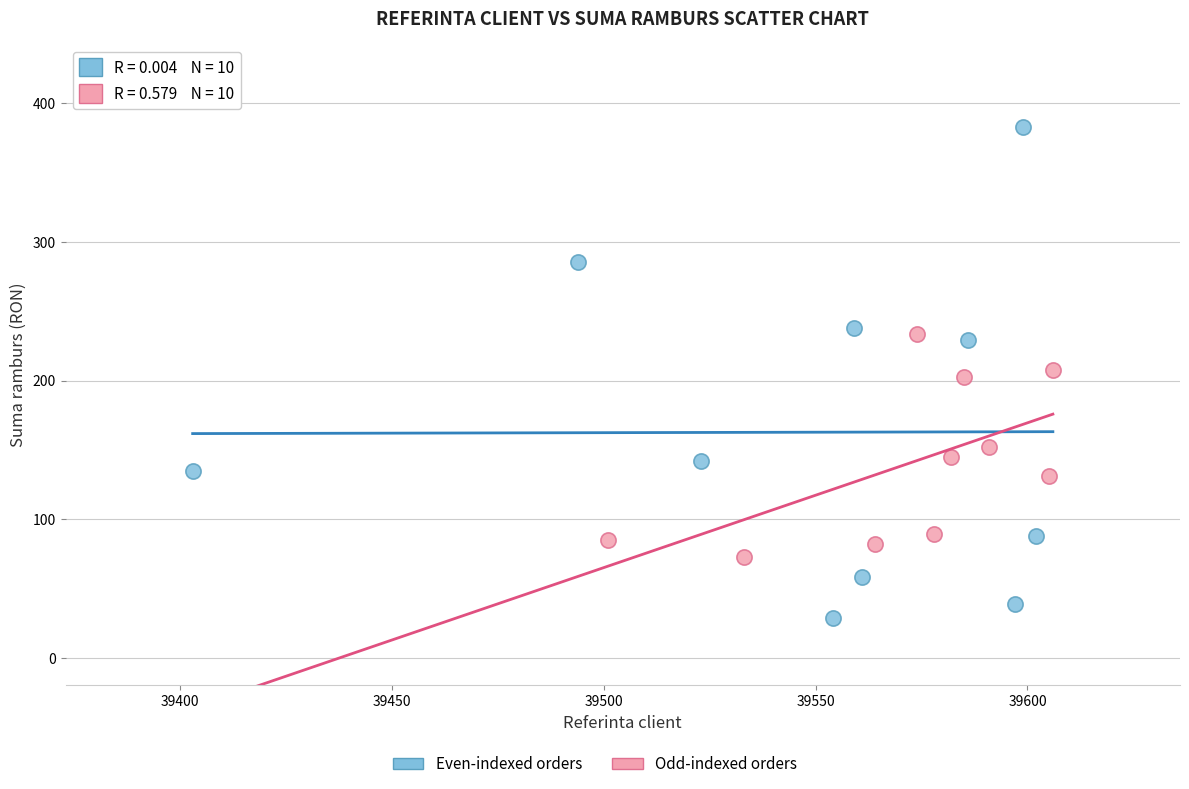

Which series contains the lowest Y value?

Even-indexed orders